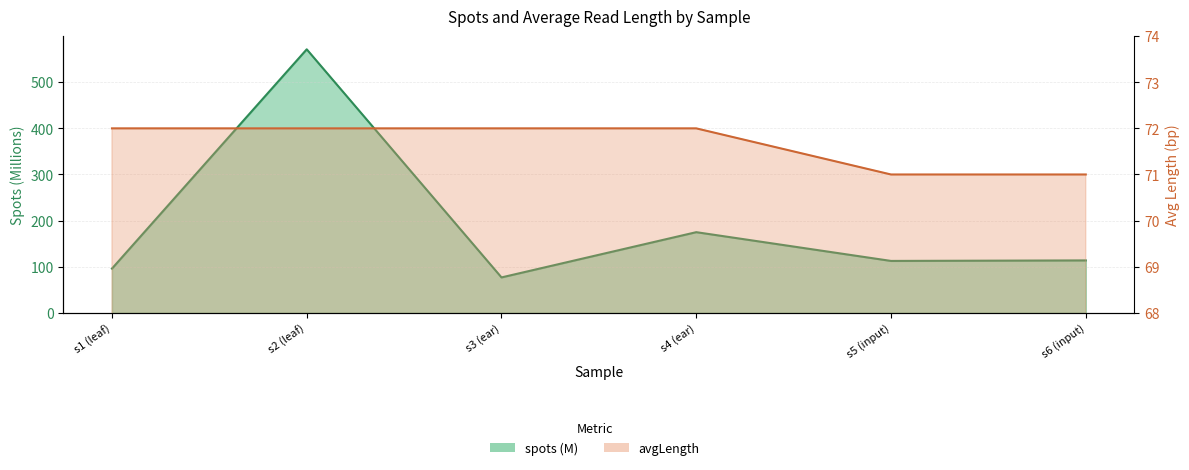

True or false: spots and avgLength cross at least once.

False